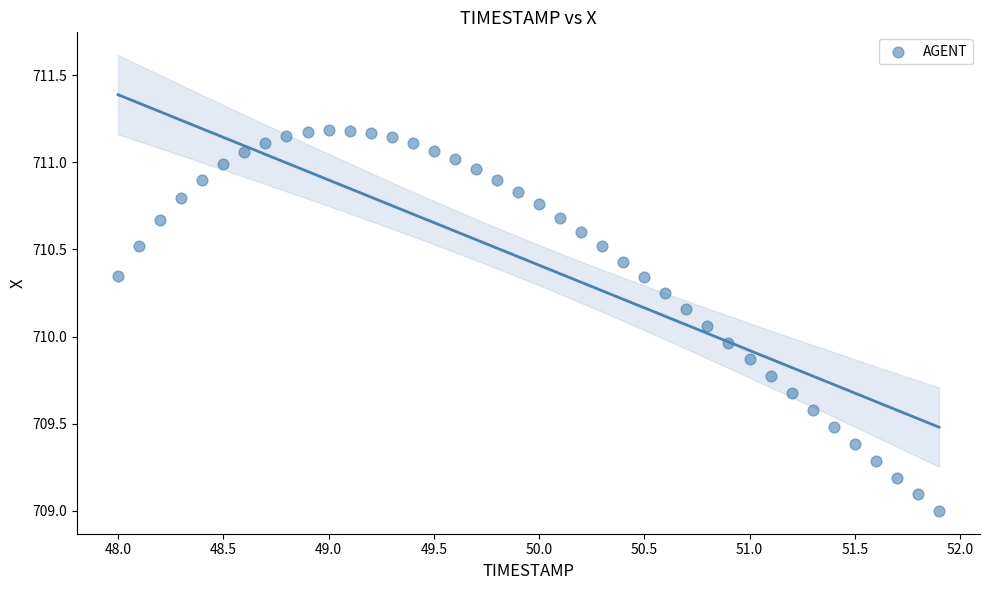

What is the range of Y values (max minus min)?

2.2